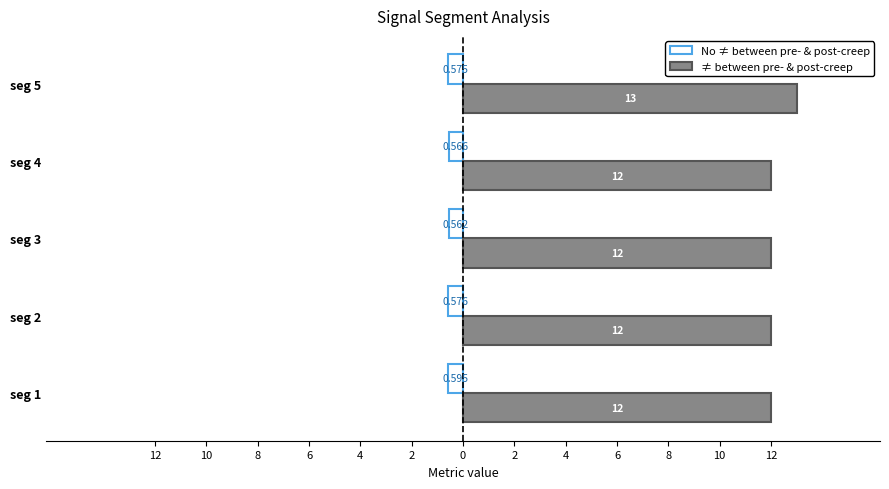

Reading left to right, extract all data points from this chart.

No ≠ between pre- & post-creep: -0.6	-0.6	-0.6	-0.6	-0.6
≠ between pre- & post-creep: 12.0	12.0	12.0	12.0	13.0